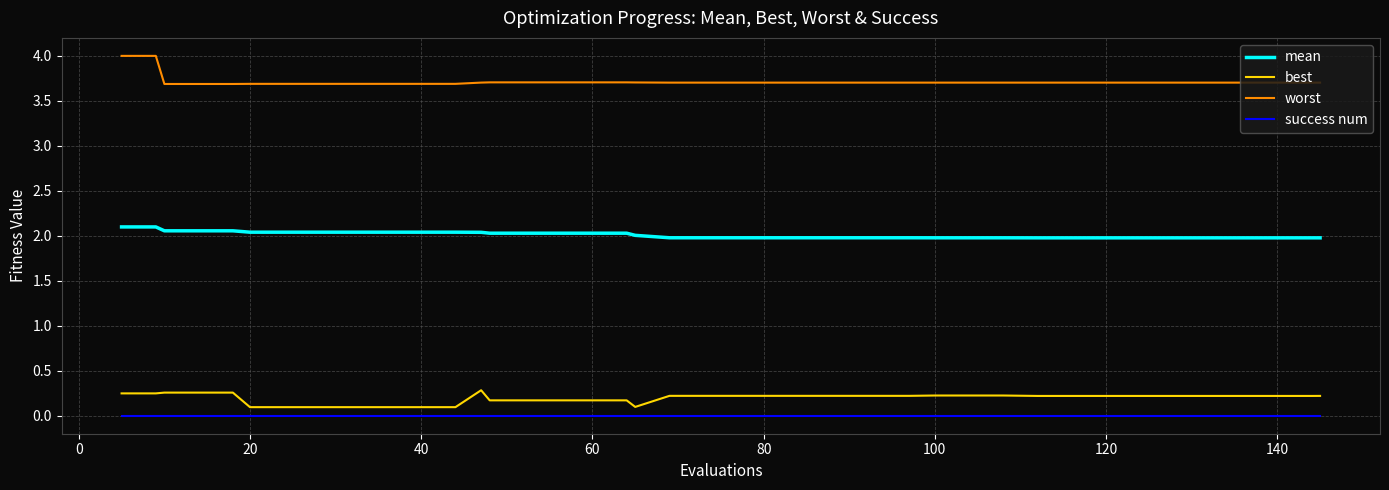

True or false: worst and mean intersect in this chart.

False